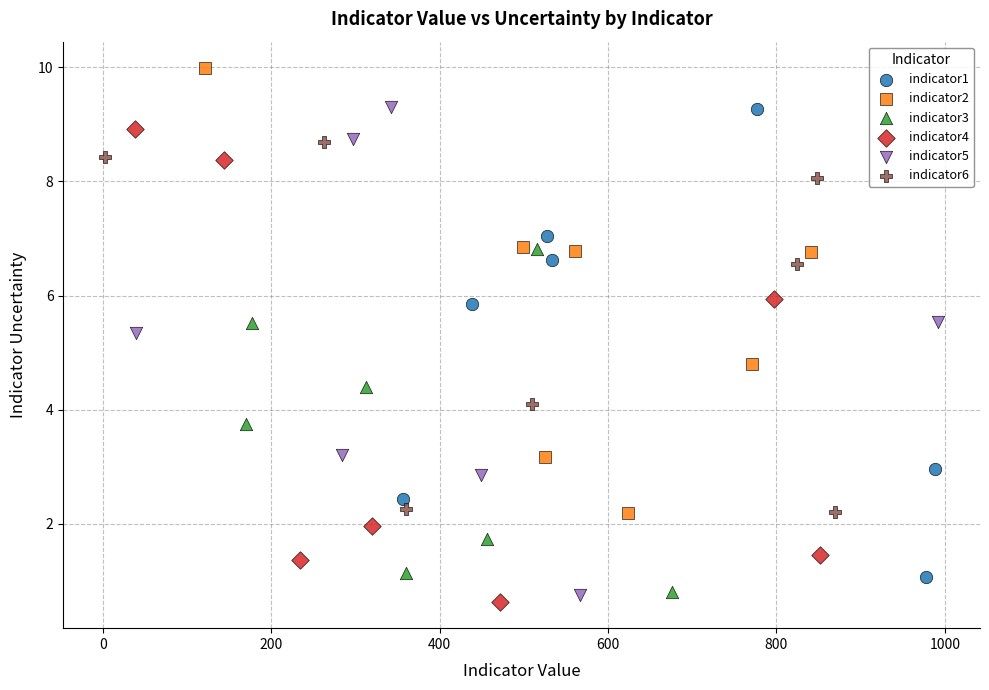

What are all the series names shown in the legend?

indicator1, indicator2, indicator3, indicator4, indicator5, indicator6